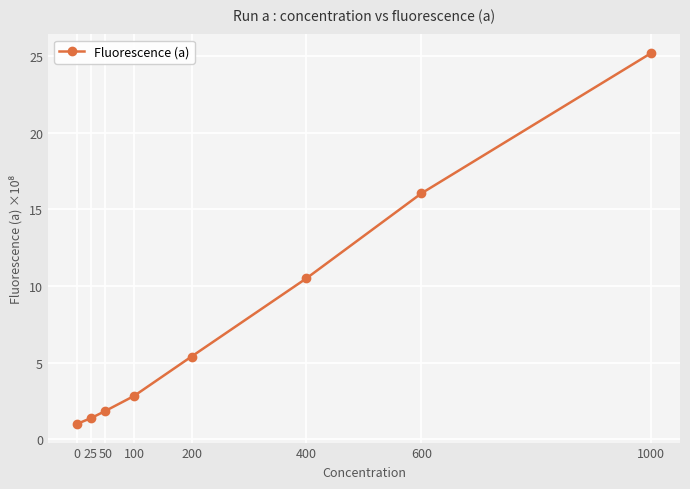

Reading right to left, extract all data points from this chart.

25.2	16.1	10.5	5.4	2.8	1.8	1.4	1.0